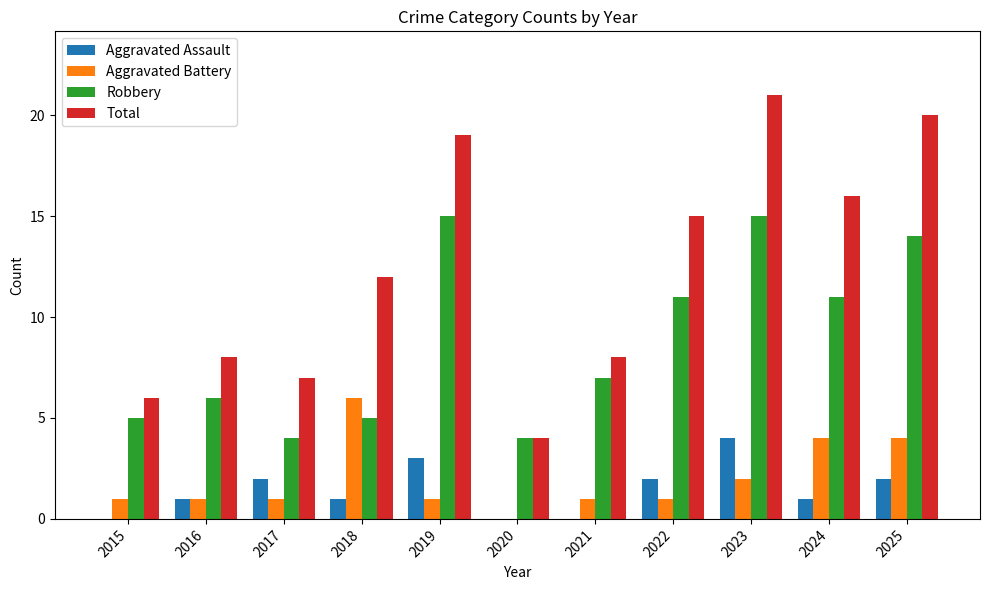

Reading right to left, extract all data points from this chart.

Aggravated Assault: 2	1	4	2	0	0	3	1	2	1	0
Aggravated Battery: 4	4	2	1	1	0	1	6	1	1	1
Robbery: 14	11	15	11	7	4	15	5	4	6	5
Total: 20	16	21	15	8	4	19	12	7	8	6